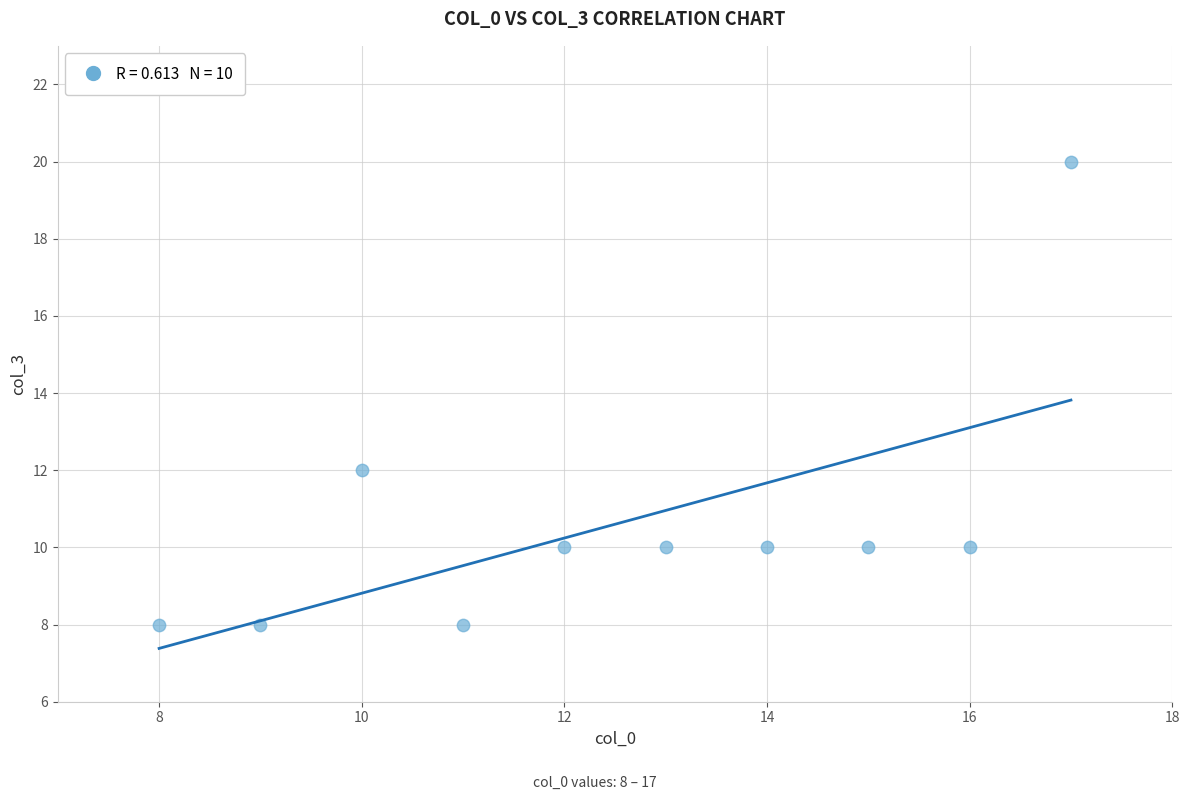

What Y value in the scatter plot is closest to 14?

12